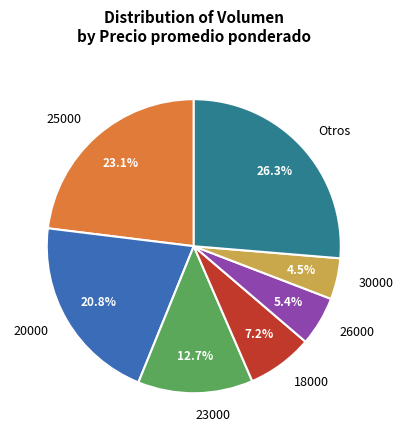

Between 30000 and 23000, which is larger?

23000